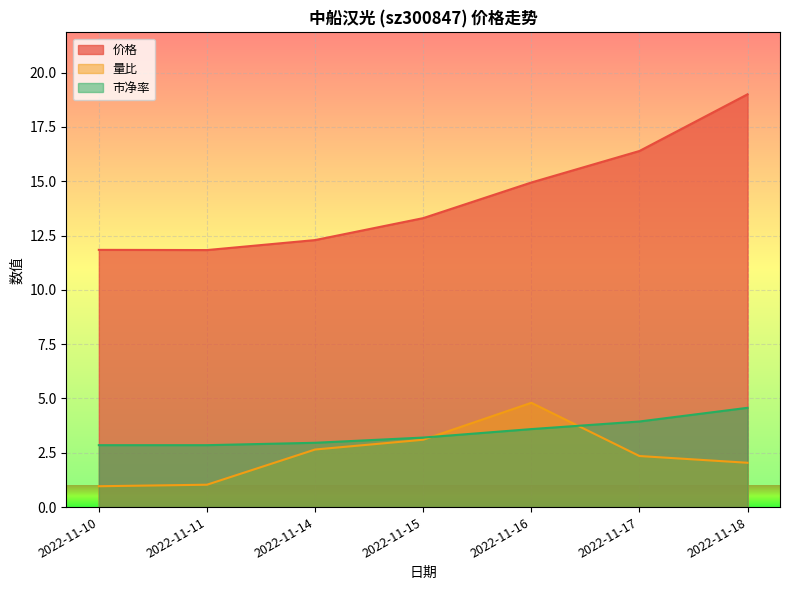

Where do 市净率 and 量比 first cross each other?

2022-11-15 and 2022-11-16